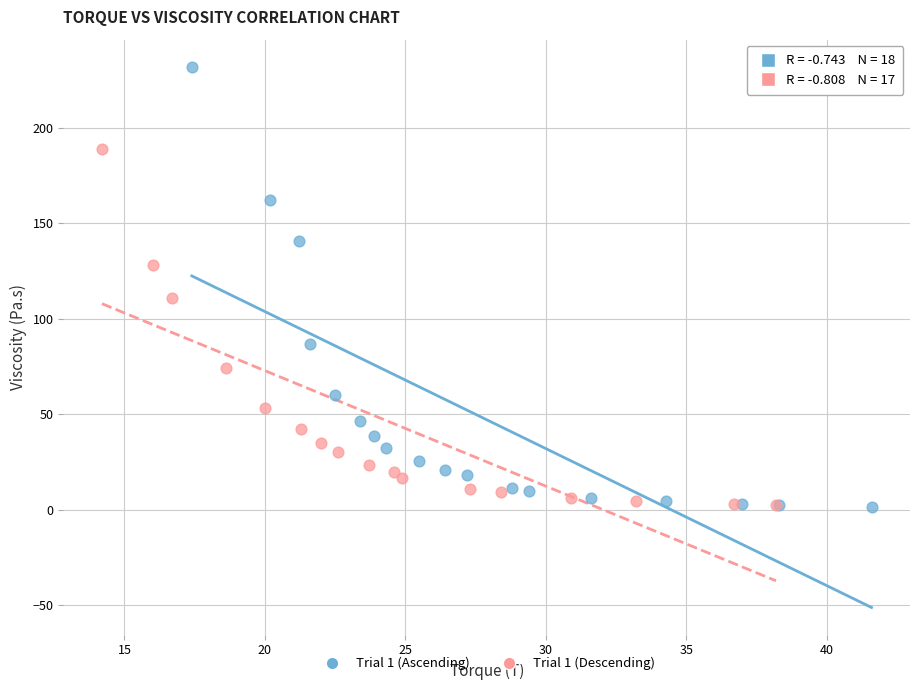

Which series has the widest spread of Y values?

Trial 1 (Ascending)